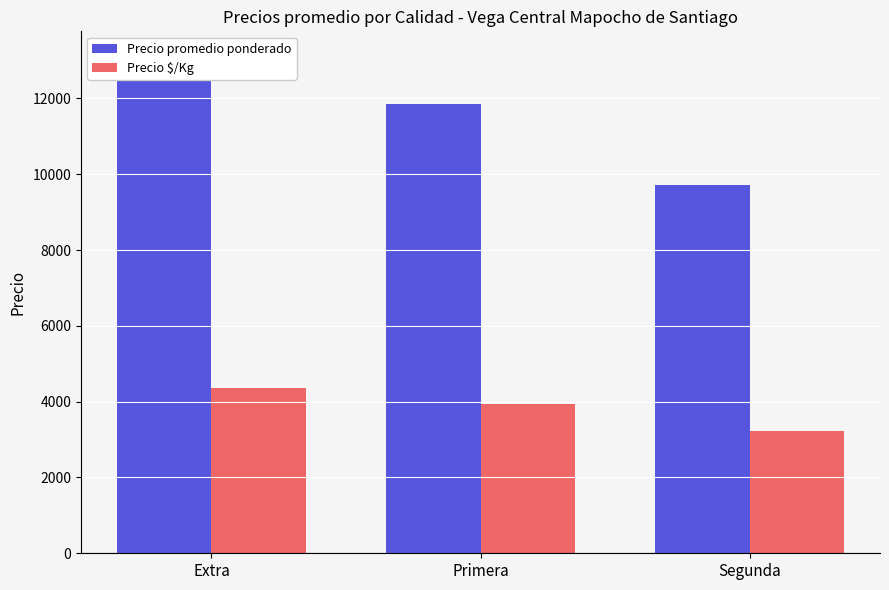

What is the sum of the Precio promedio ponderado values at Extra and Primera?

24958